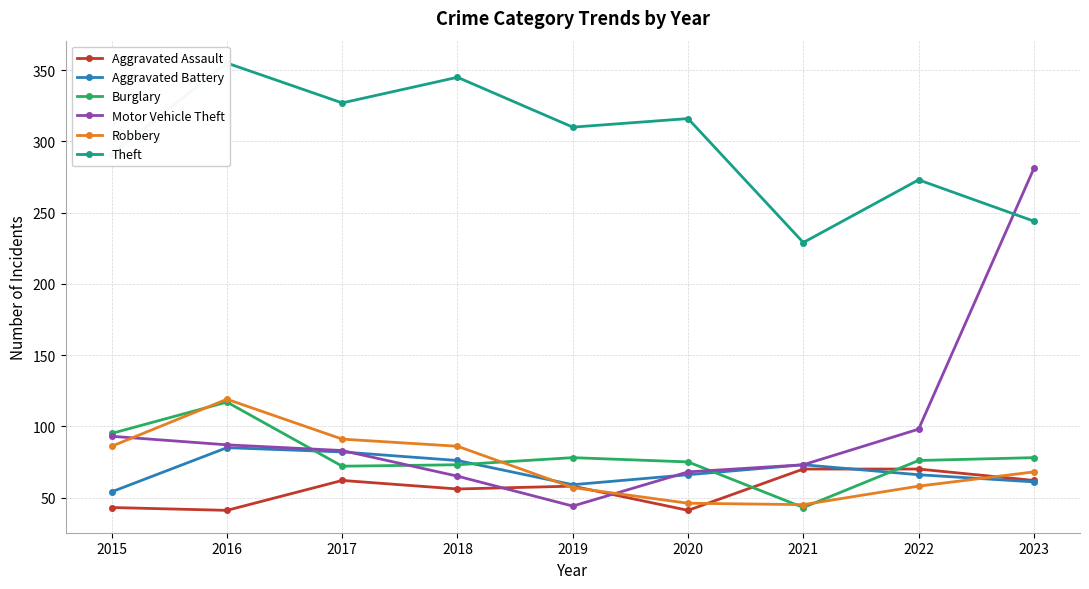

What is the difference between the highest and lowest values at 2018?

289